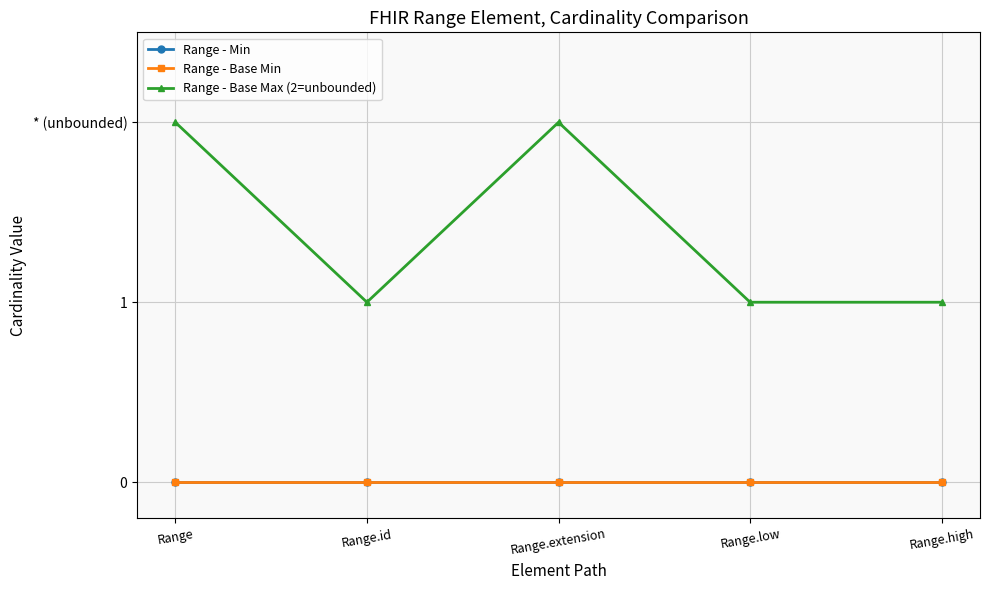

Does the chart have visible grid lines?

Yes